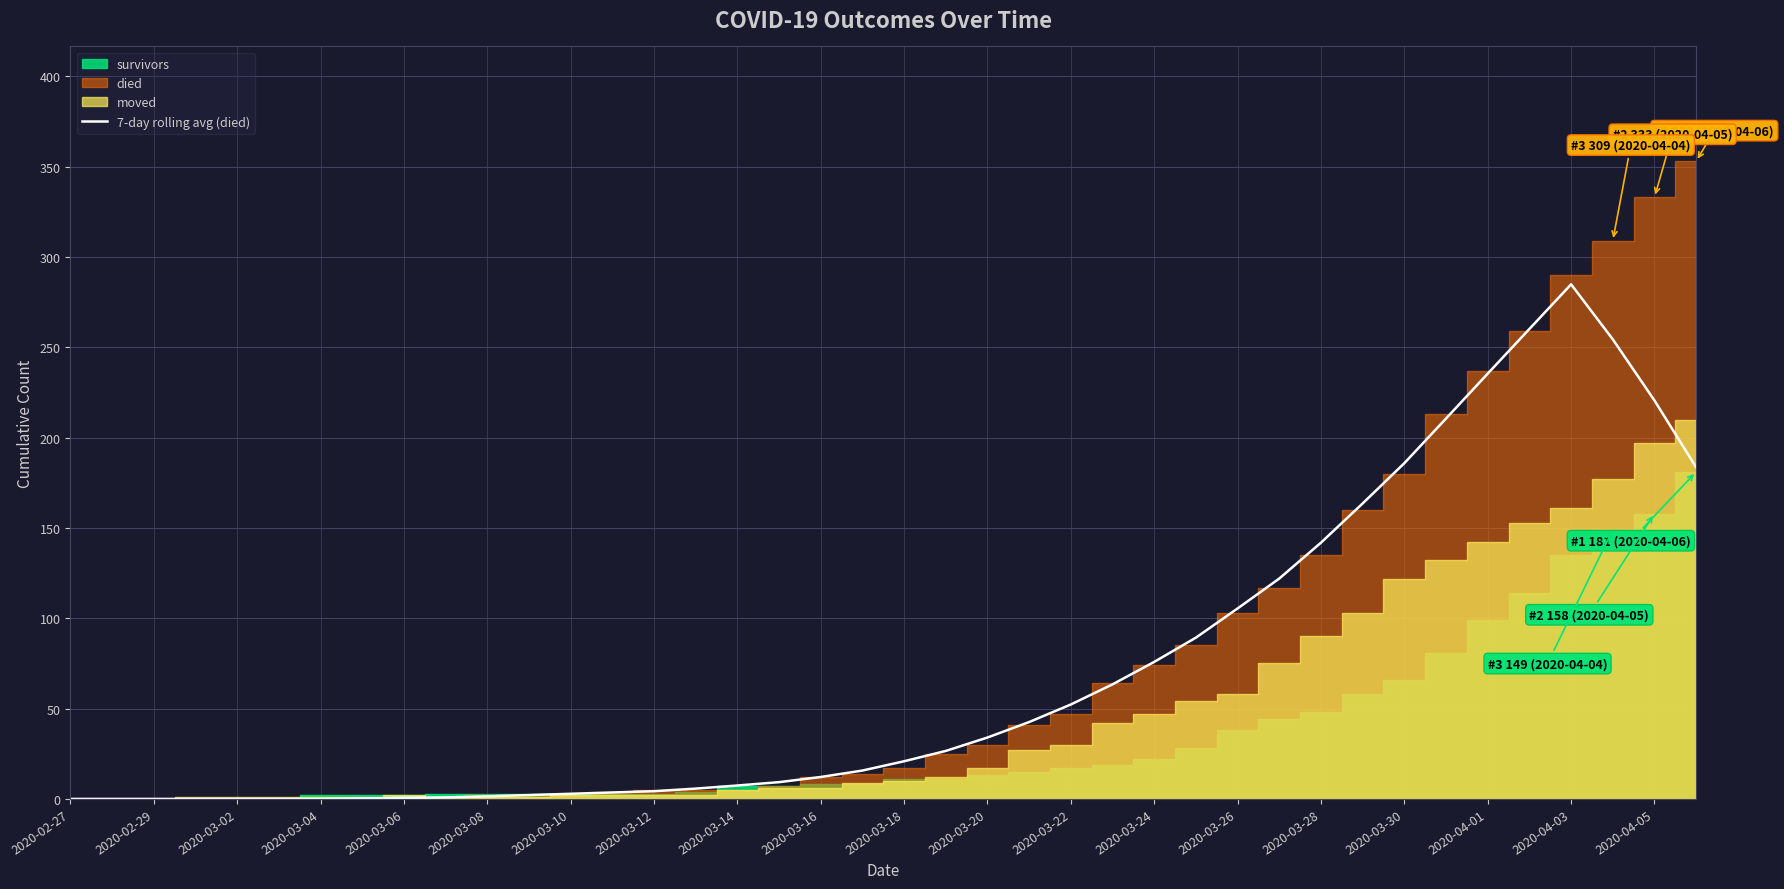

What is the difference between the second highest and second lowest values?

260.1